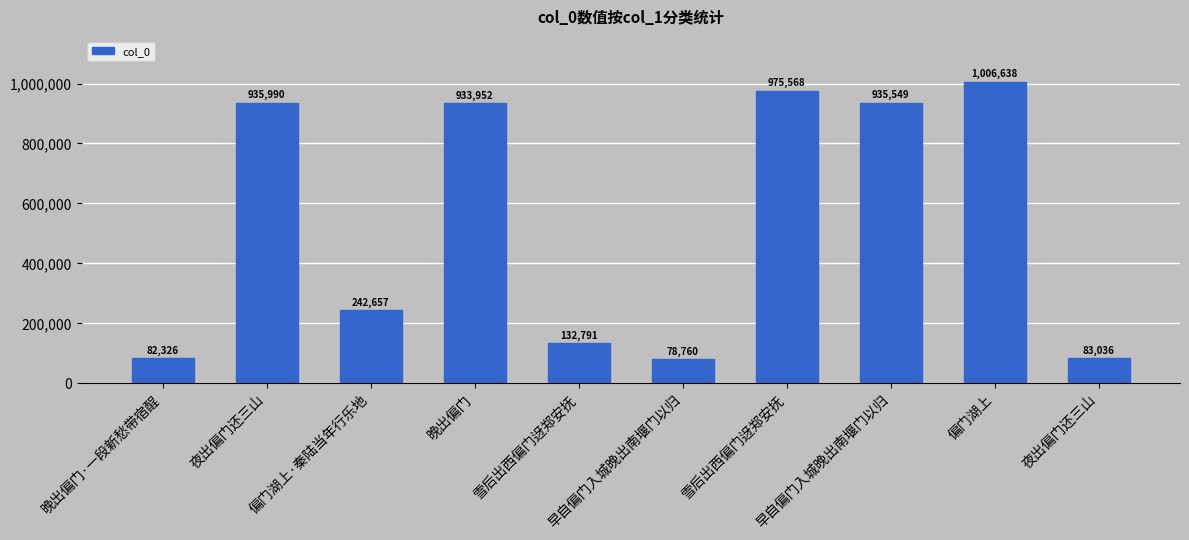

Rank the categories by value from highest to lowest.

偏门湖上, 雪后出西偏门迓郑安抚, 夜出偏门还三山, 早自偏门入城晚出南堰门以归, 晚出偏门, 偏门湖上·秦陆当年行乐地, 雪后出西偏门迓郑安抚, 夜出偏门还三山, 晚出偏门·一段新愁带宿酲, 早自偏门入城晚出南堰门以归